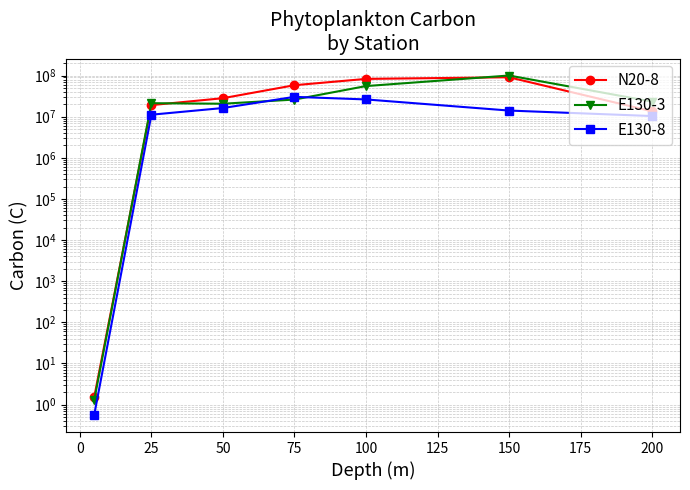

In N20-8, how many points are higher than both neighbors (excluding endpoints)?

1